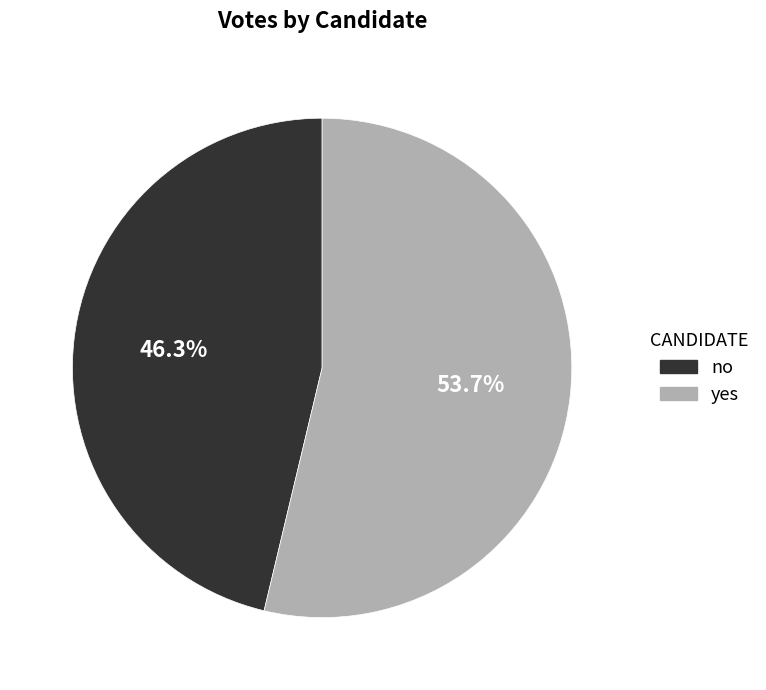

The yes slice represents 66% of the pie. True or false?

False